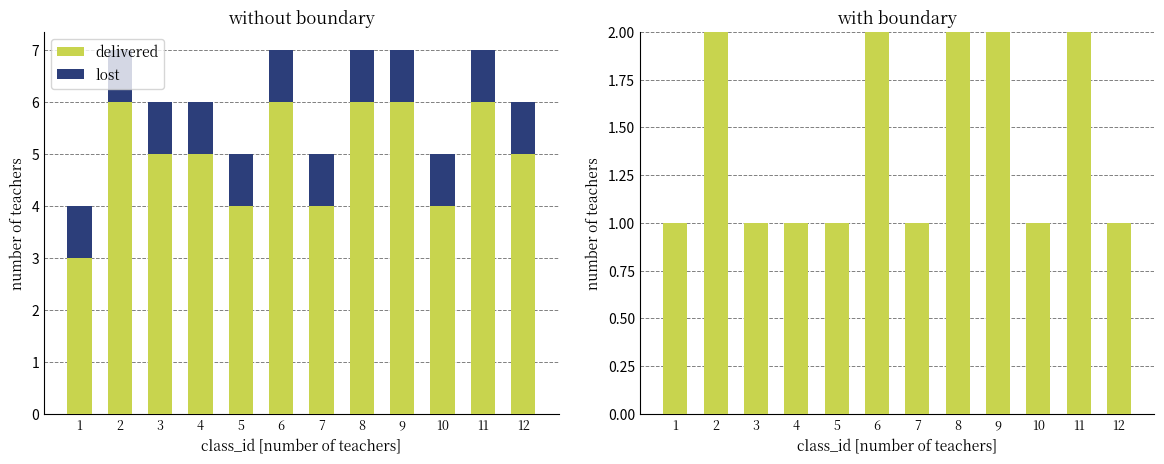

What are all the series names shown in the legend?

delivered, lost